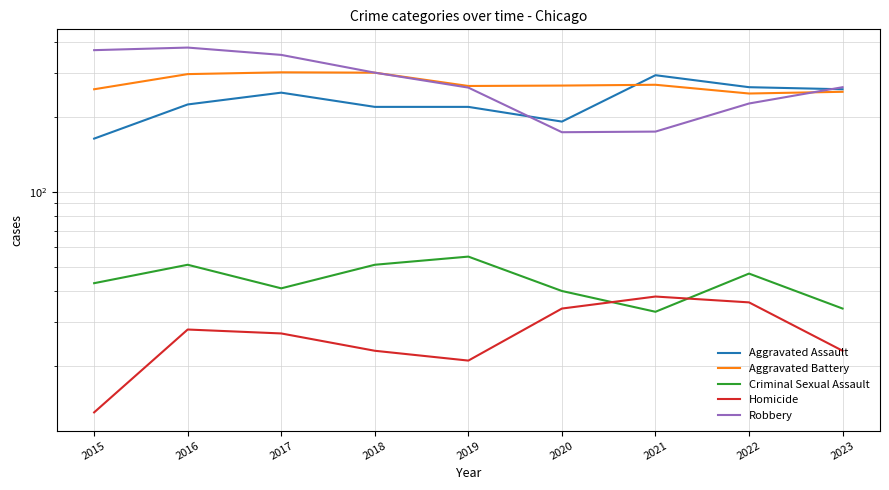

How many data points does each series have?

9